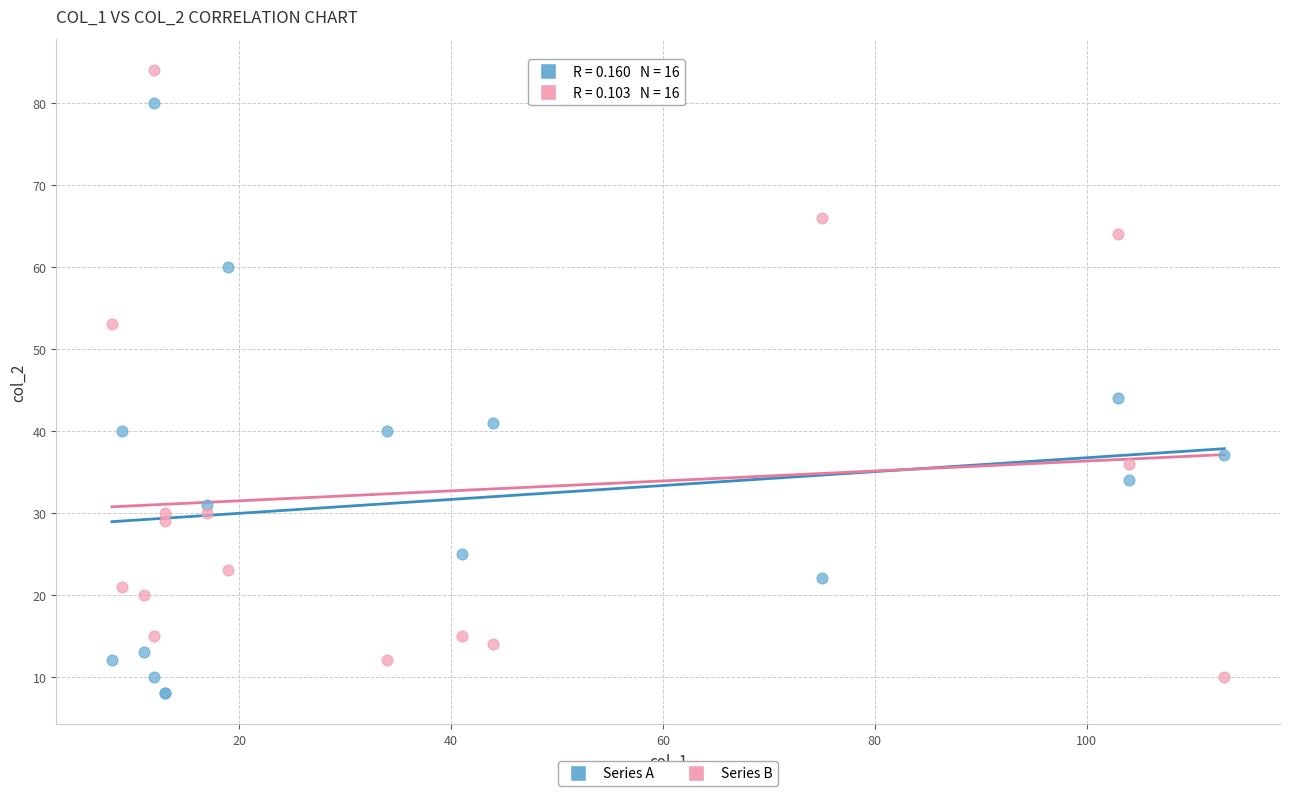

Which series contains the highest Y value?

Series B